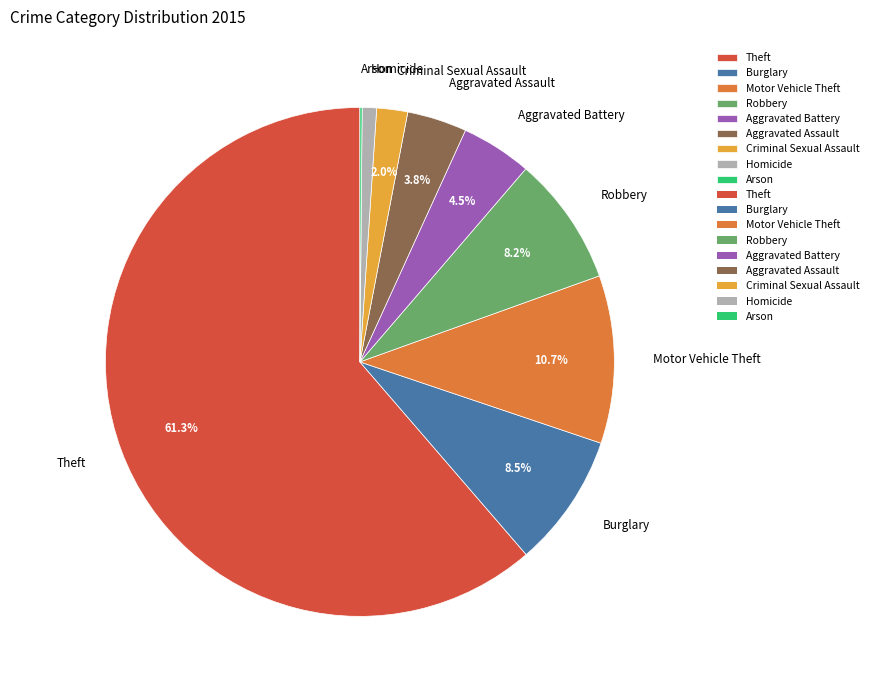

Which has a higher value, Homicide or Aggravated Assault?

Aggravated Assault